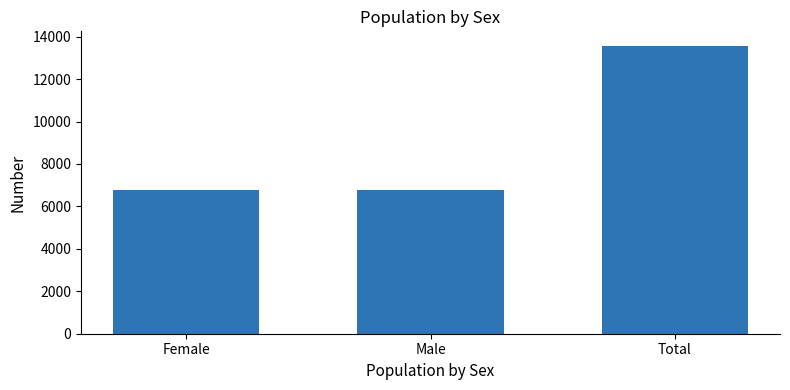

Are the bars grouped side by side (vs. stacked)?

No